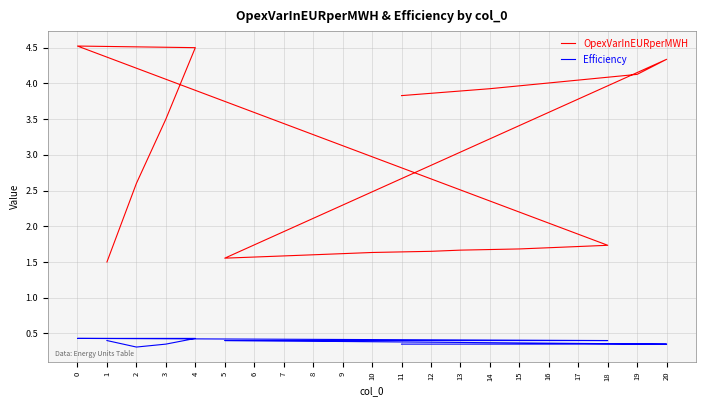

The value of OpexVarInEURperMWH at 0 is 4.5. True or false?

True